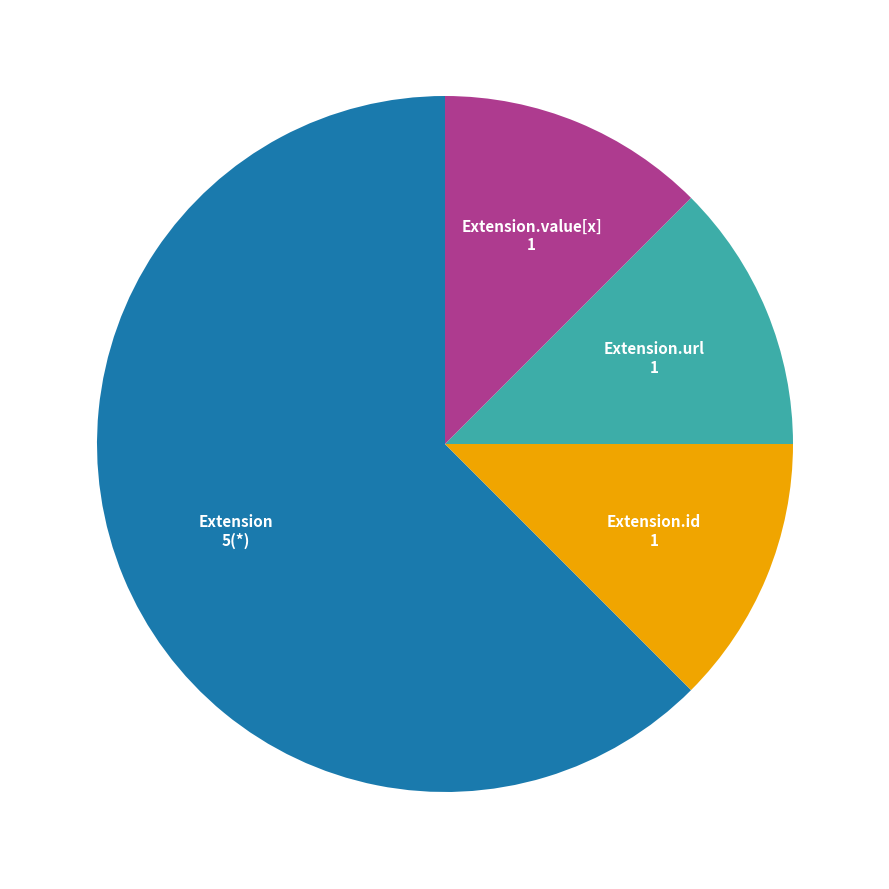

Combined, do Extension.url and Extension account for over 50%?

Yes